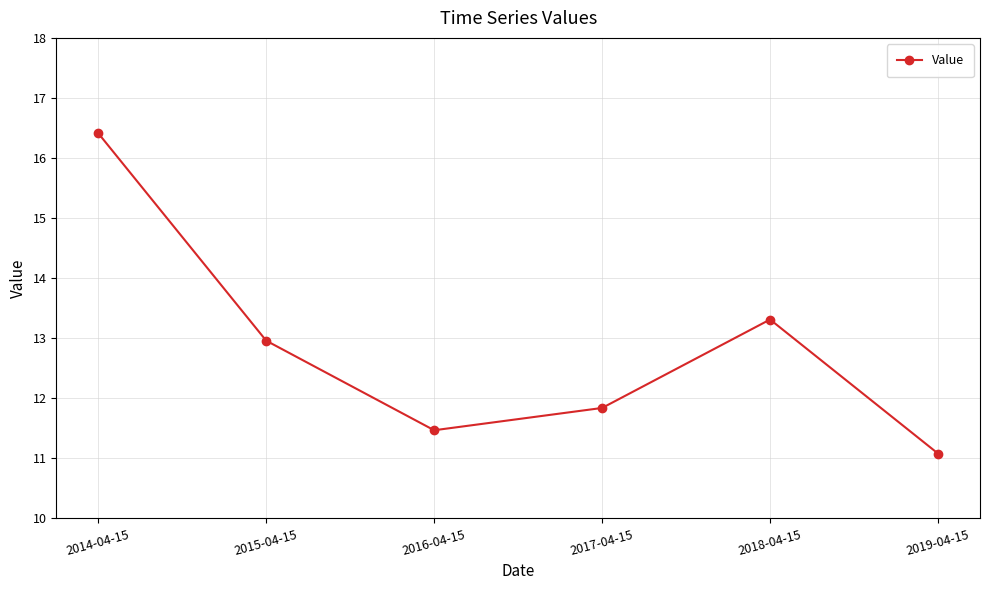

Reading left to right, transcribe all the data shown in this chart.

16.4	13.0	11.5	11.8	13.3	11.1